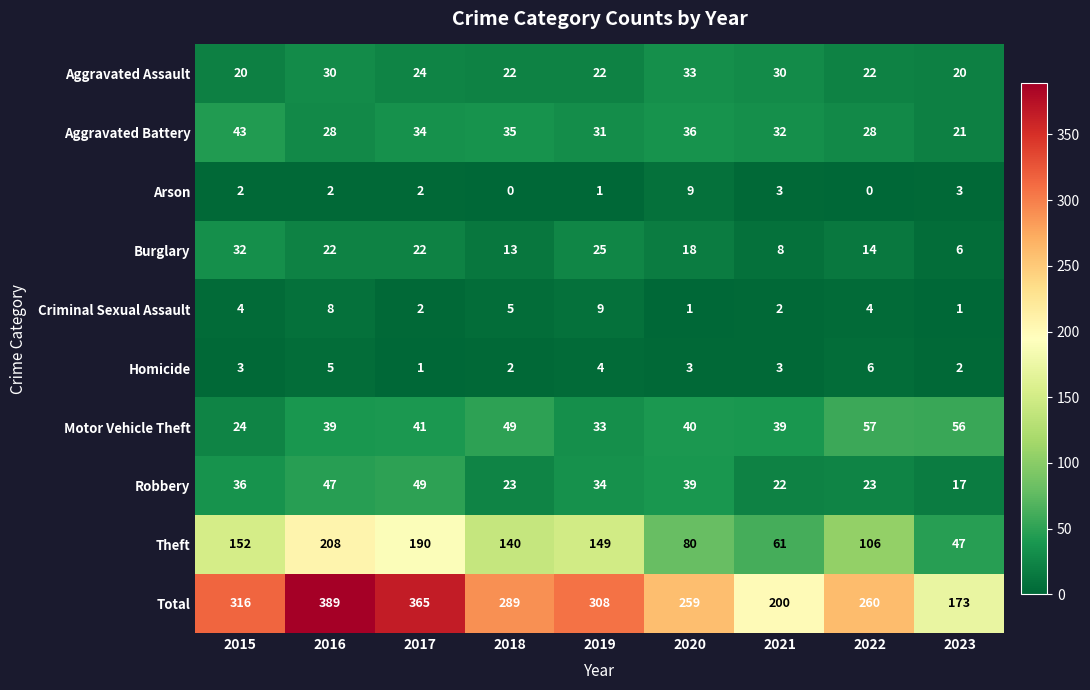

How many series are shown in this chart?

10